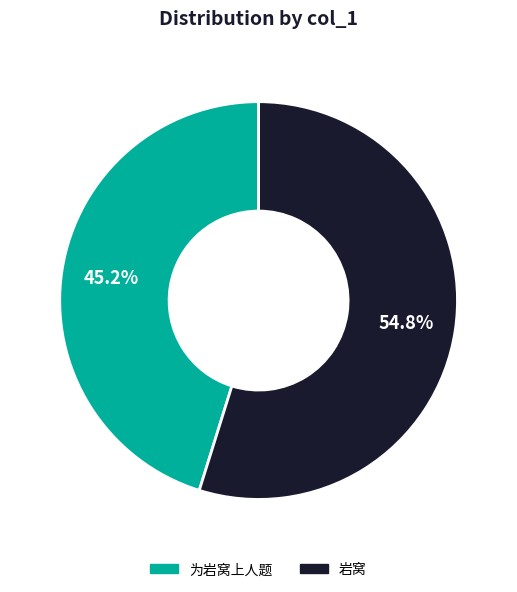

Is 岩窝 the majority of the pie?

Yes